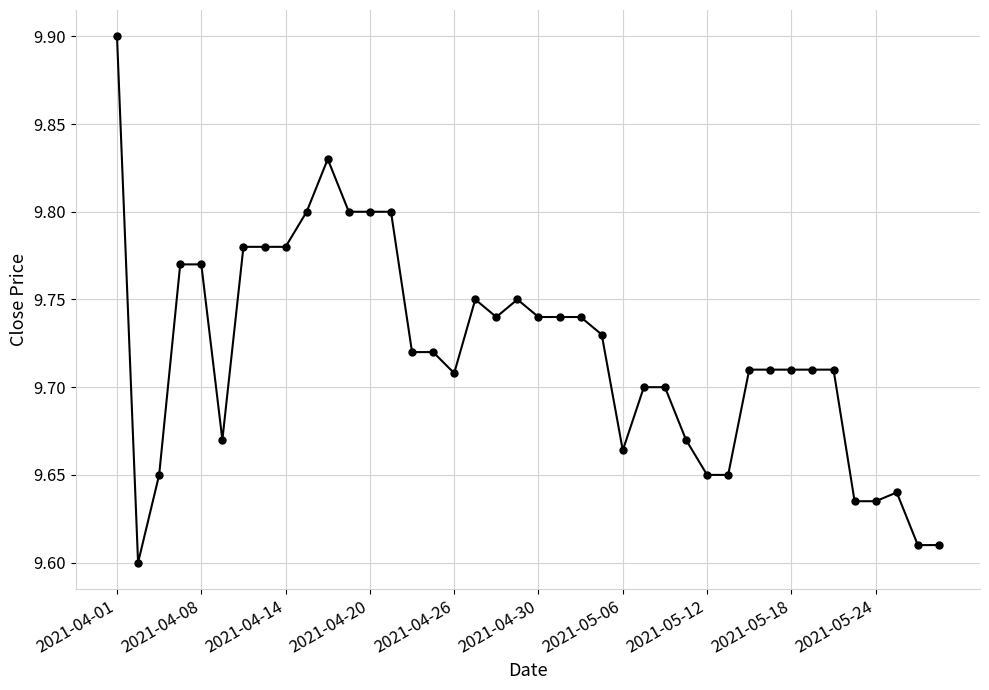

True or false: the data has more than 0 interior local peaks.

True